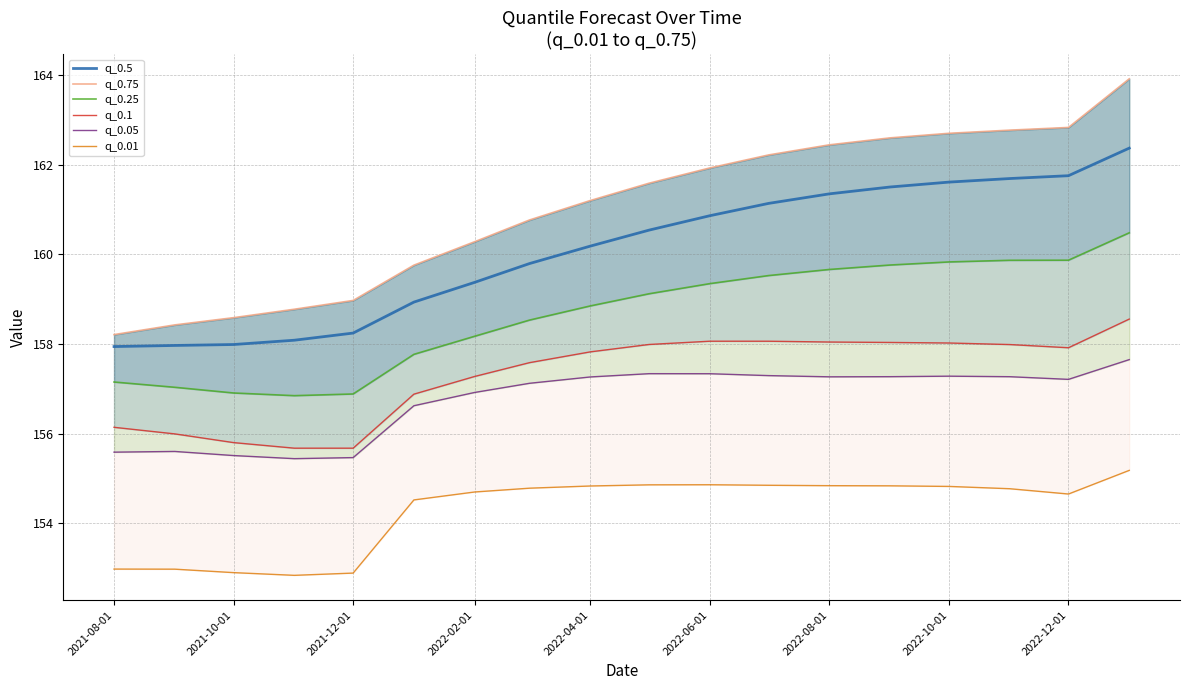

What is the minimum value for q_0.5?

157.9